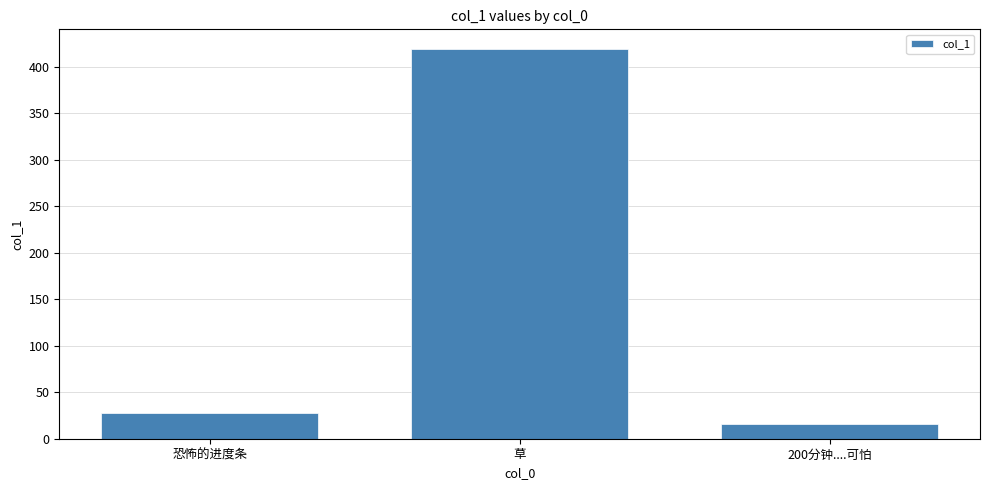

What is the difference between the values at 200分钟....可怕 and 恐怖的进度条?

12.5